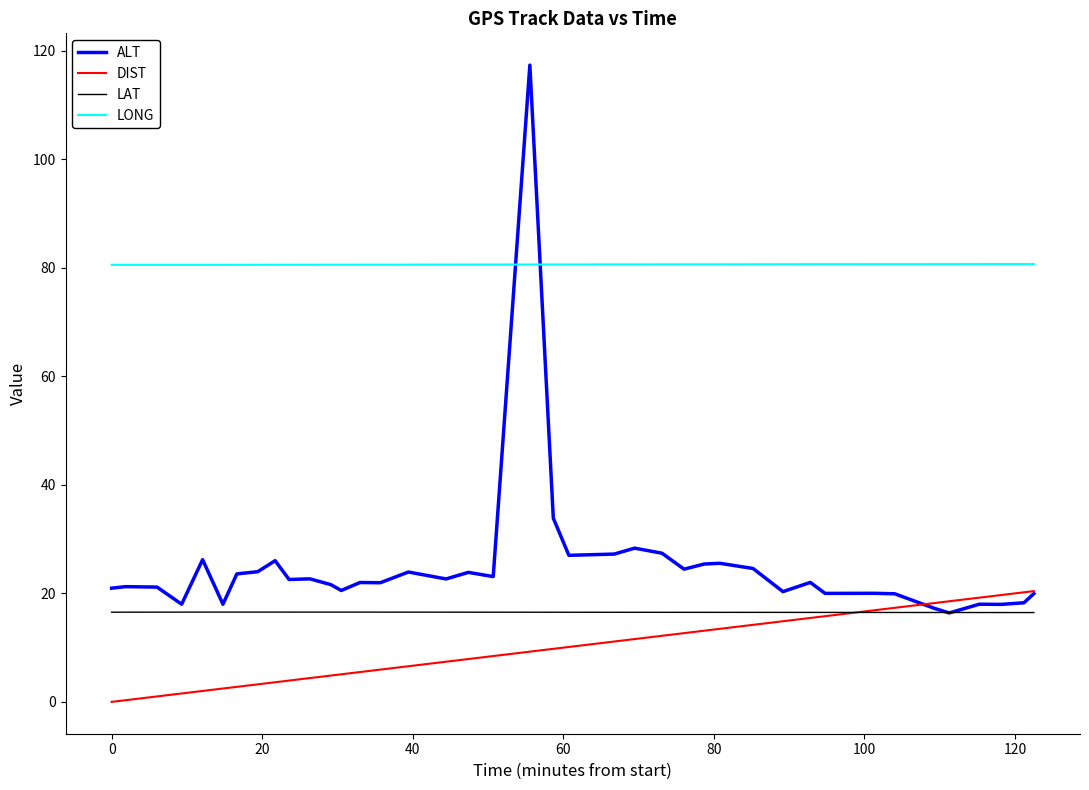

What is the maximum value for ALT?

117.3